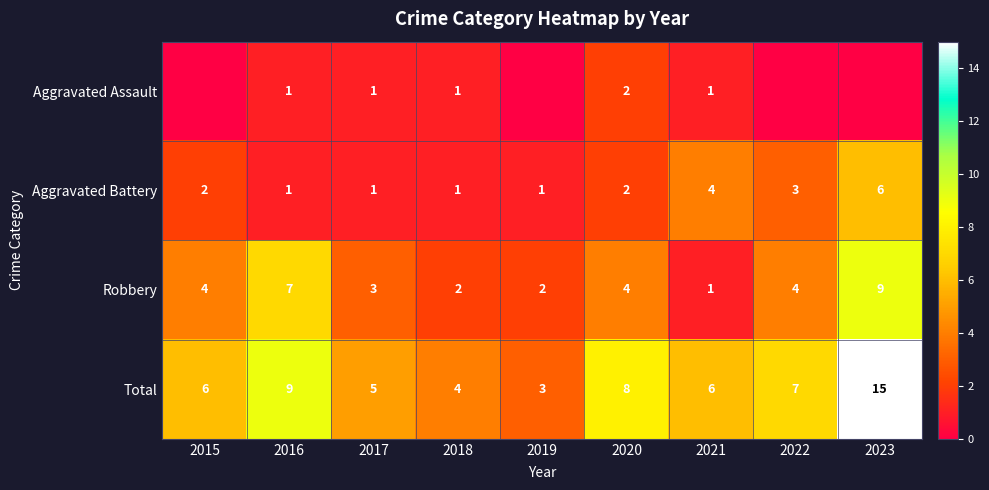

The Aggravated Assault series shows 0 at 2021. True or false?

False